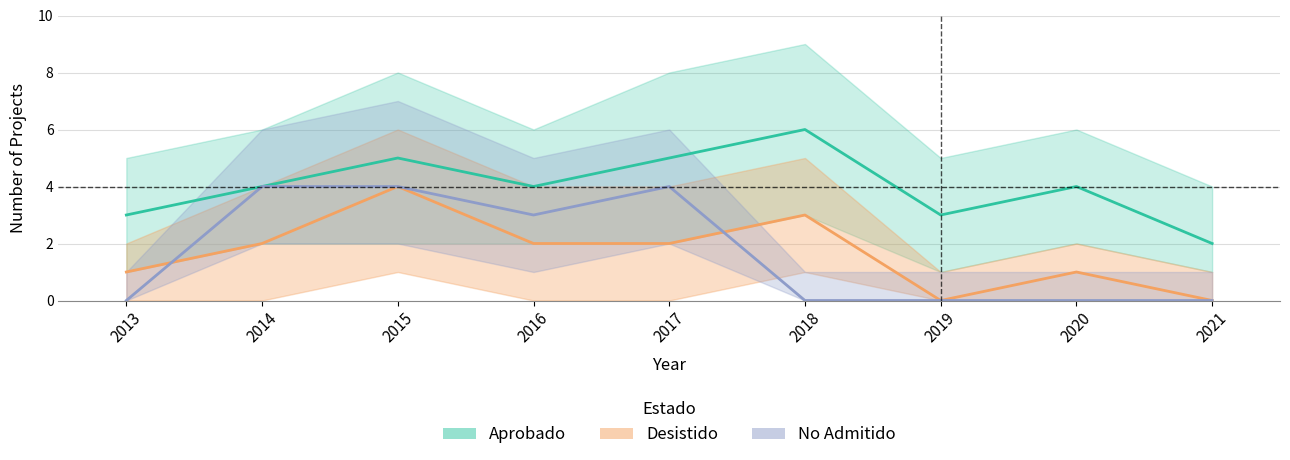

Rank the series by their maximum value, from highest to lowest.

Aprobado, Desistido, No Admitido